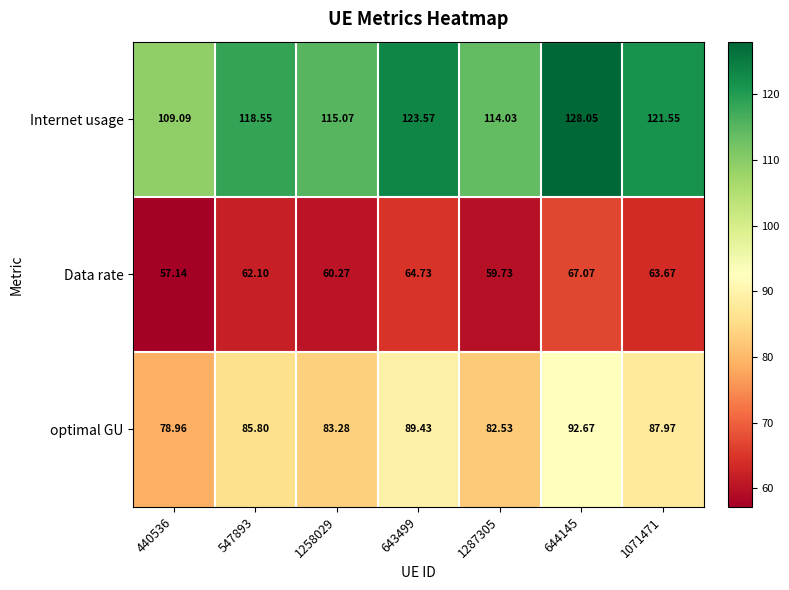

Rank the series at 1071471 from highest to lowest value.

Internet usage, optimal GU, Data rate